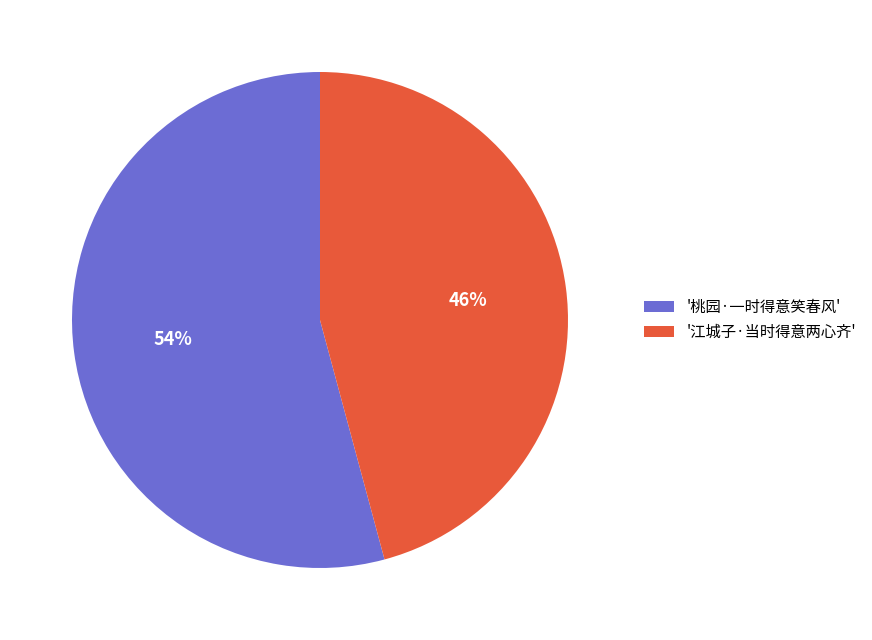

Which slice represents more than half of the pie?

'桃园·一时得意笑春风'